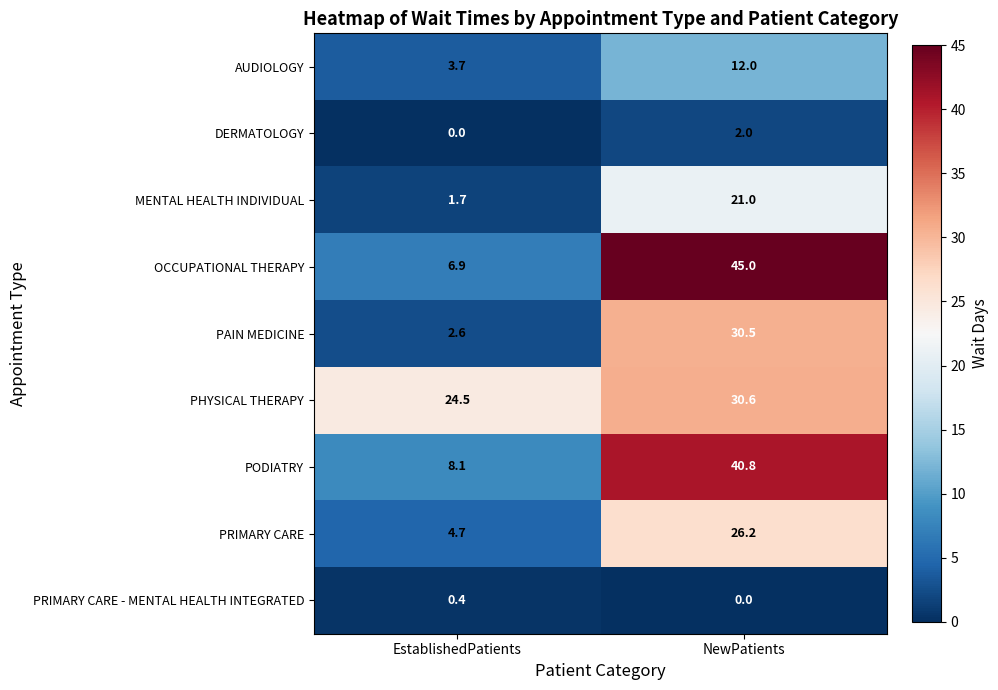

Reading left to right, transcribe all the data shown in this chart.

AUDIOLOGY: 3.7	12.0
DERMATOLOGY: 0.0	2.0
MENTAL HEALTH INDIVIDUAL: 1.7	21.0
OCCUPATIONAL THERAPY: 6.9	45.0
PAIN MEDICINE: 2.6	30.5
PHYSICAL THERAPY: 24.5	30.6
PODIATRY: 8.1	40.8
PRIMARY CARE: 4.7	26.2
PRIMARY CARE - MENTAL HEALTH INTEGRATED: 0.4	0.0